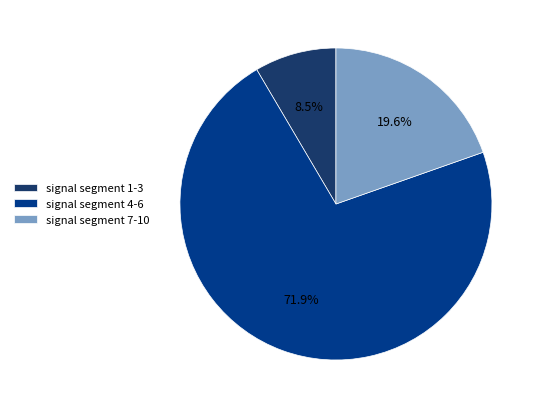

Count the number of slices in the pie.

3